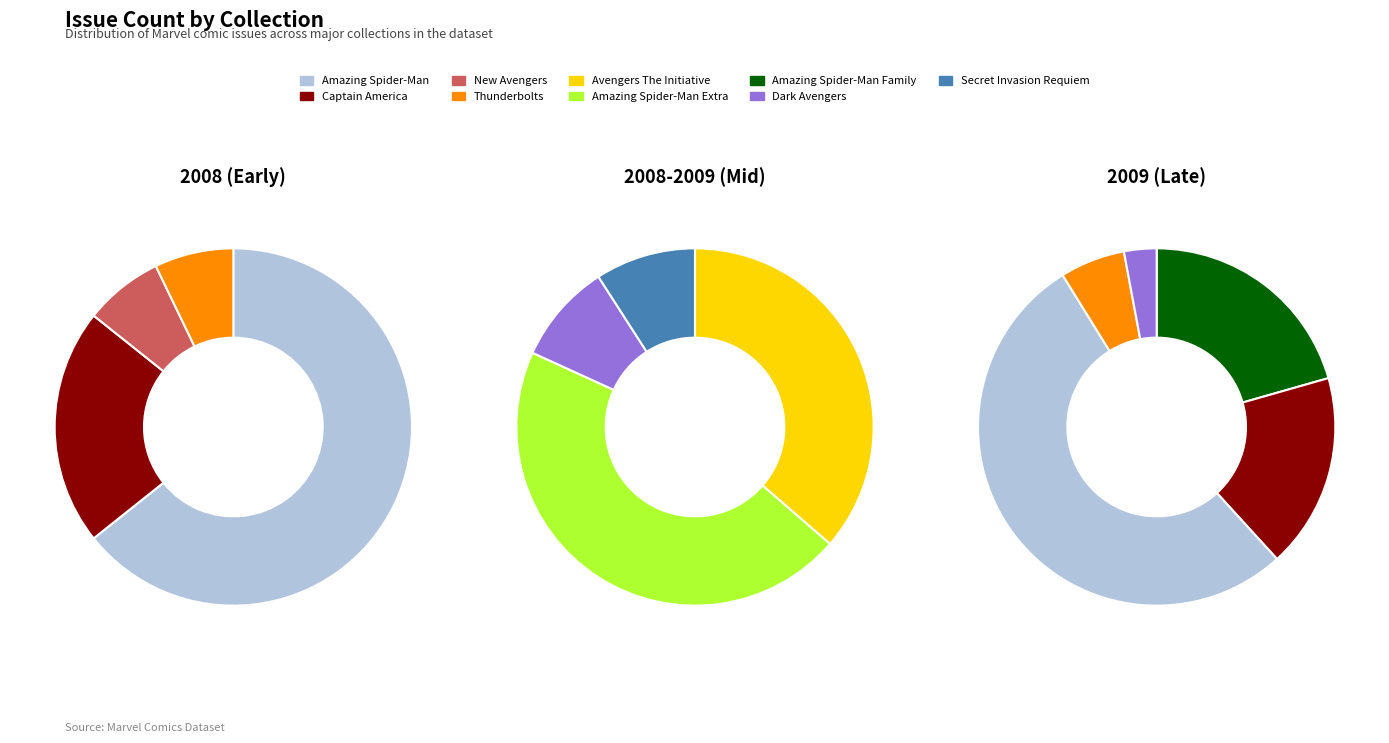

Which slice is the largest?

Amazing Spider-Man